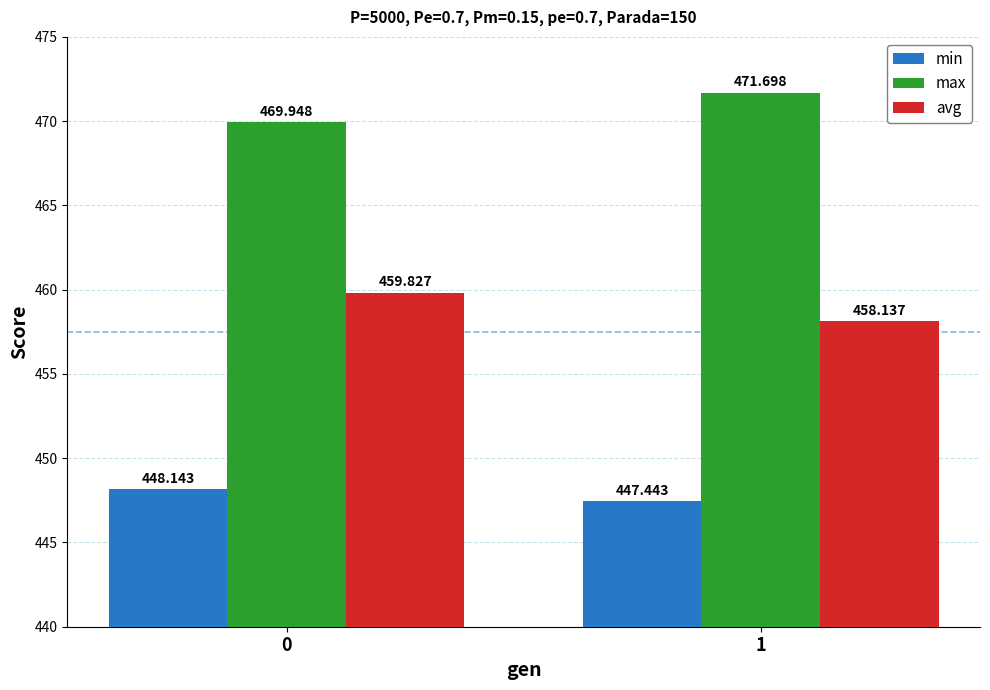

What is the total value across all series at 0?

1377.9